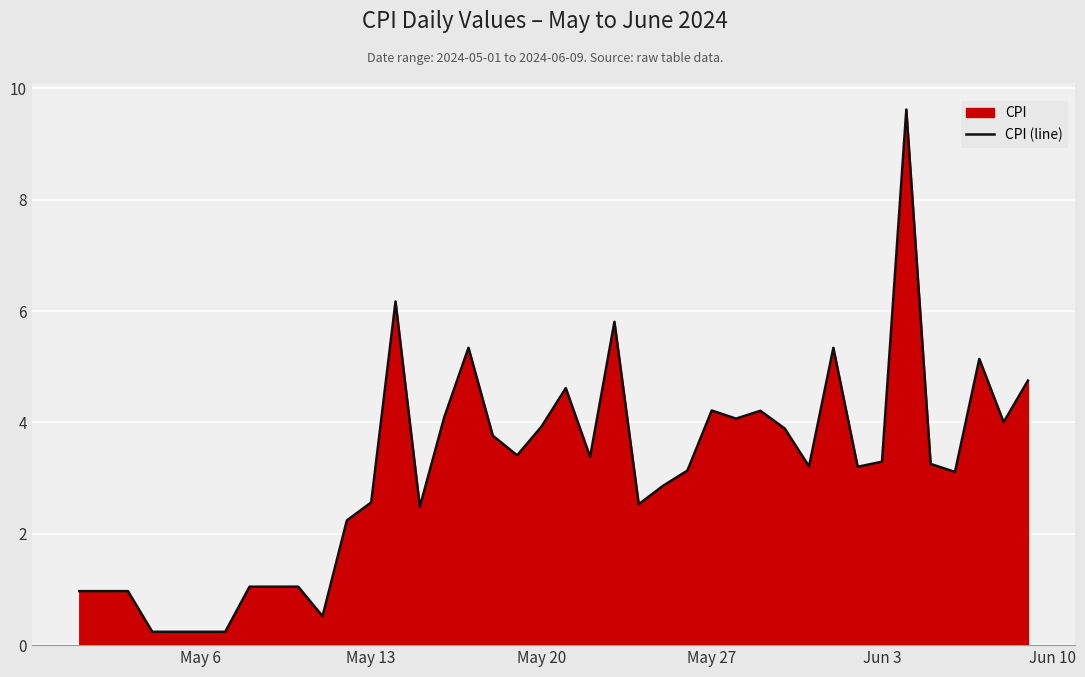

The chart shows a value of 5.2 at Jun 3. True or false?

False